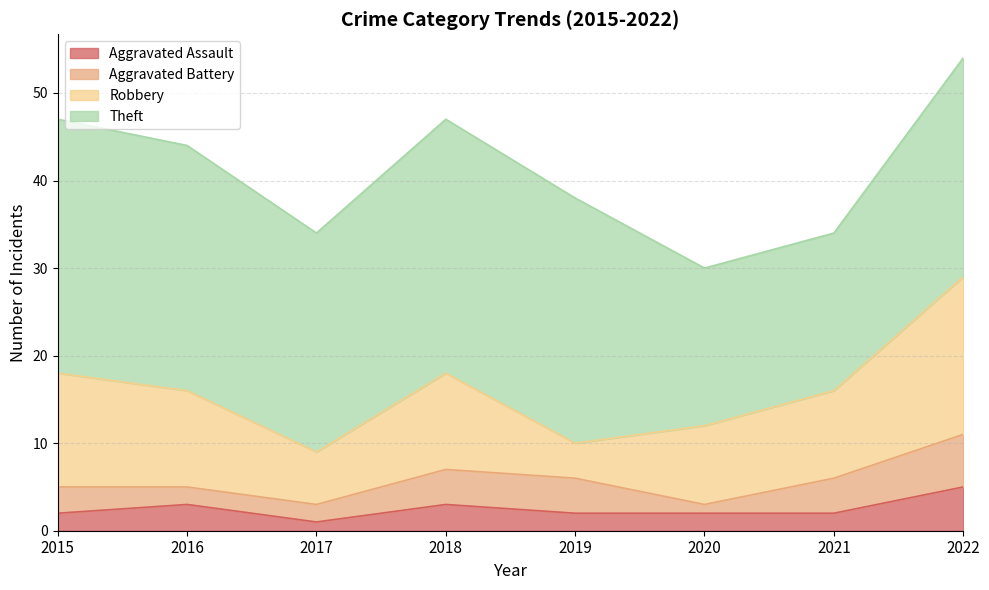

Does the chart display data point markers on the line(s)?

No